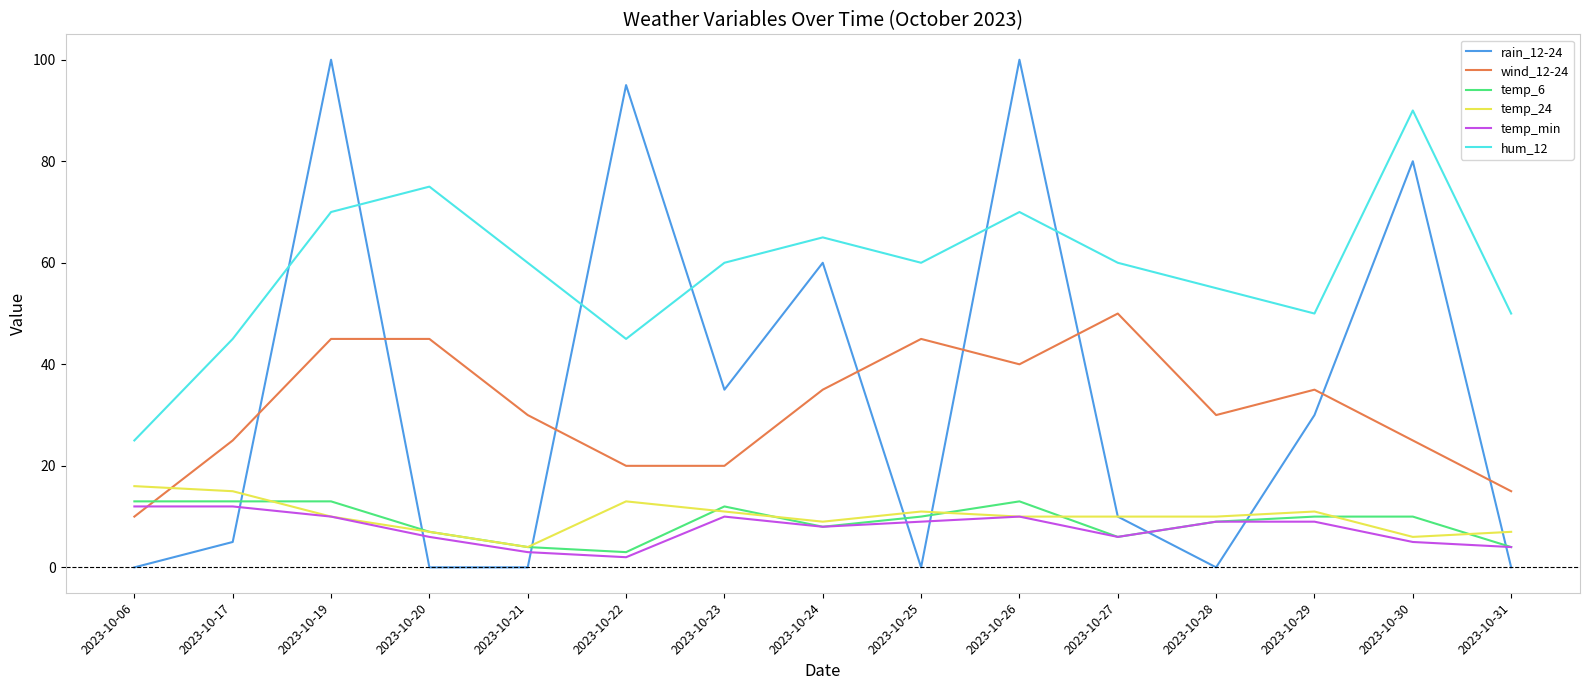

Which series has the largest total across all categories?

hum_12